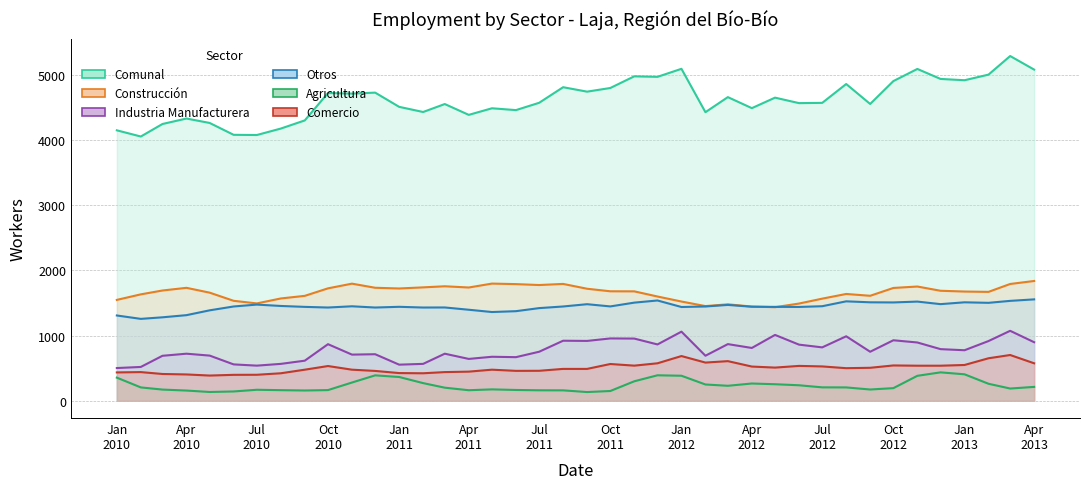

Does the chart have visible grid lines?

Yes